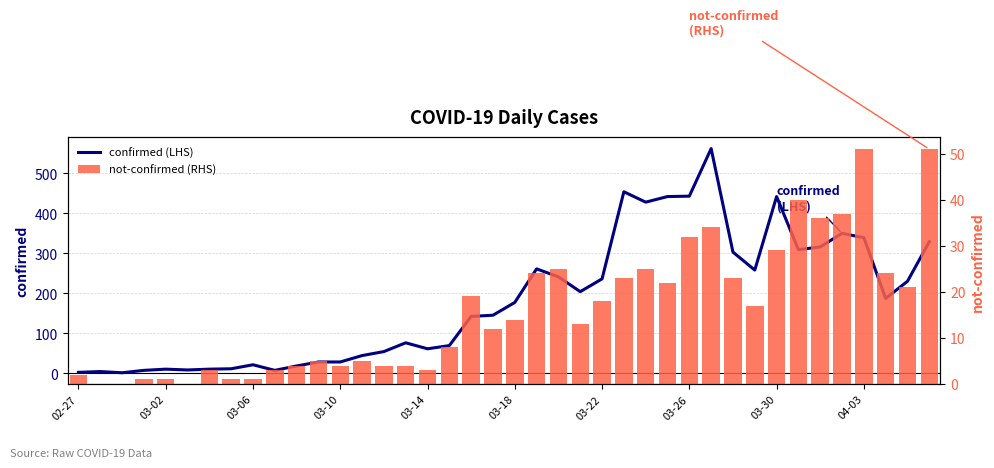

What is the average value of the confirmed (LHS) series?

181